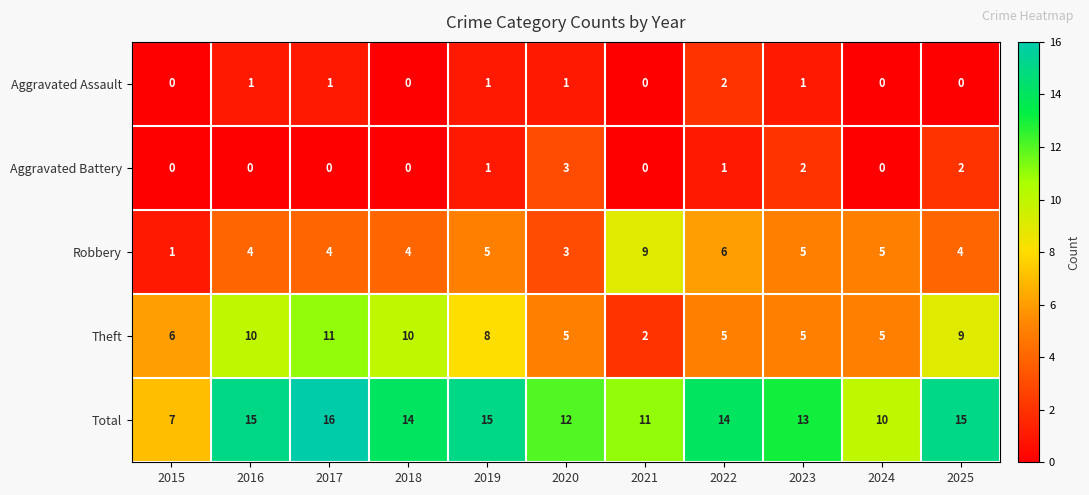

Which series has the largest total across all categories?

Total